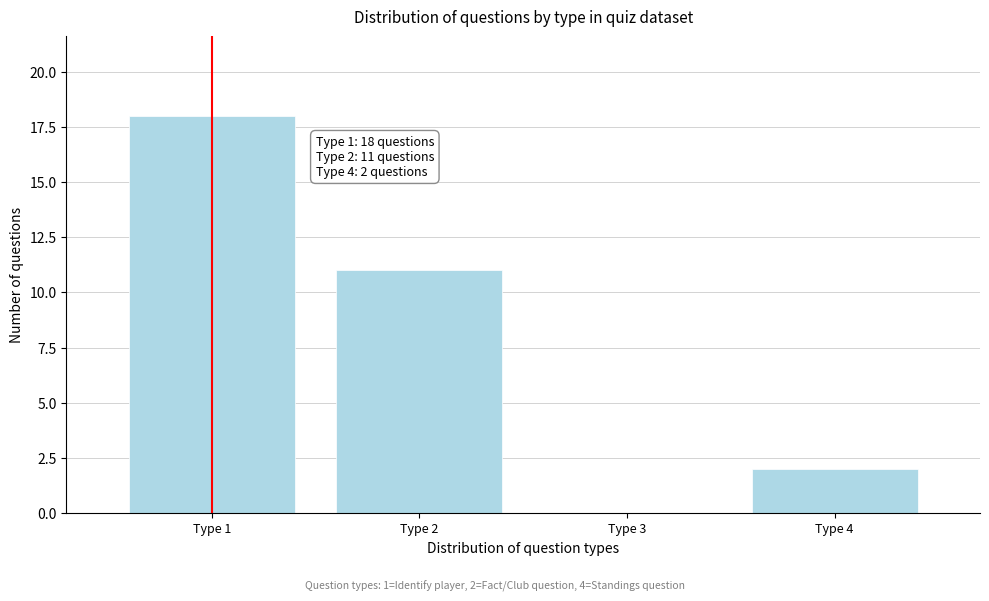

Over which range of the x-axis is the bar tallest?

0.5 to 1.5